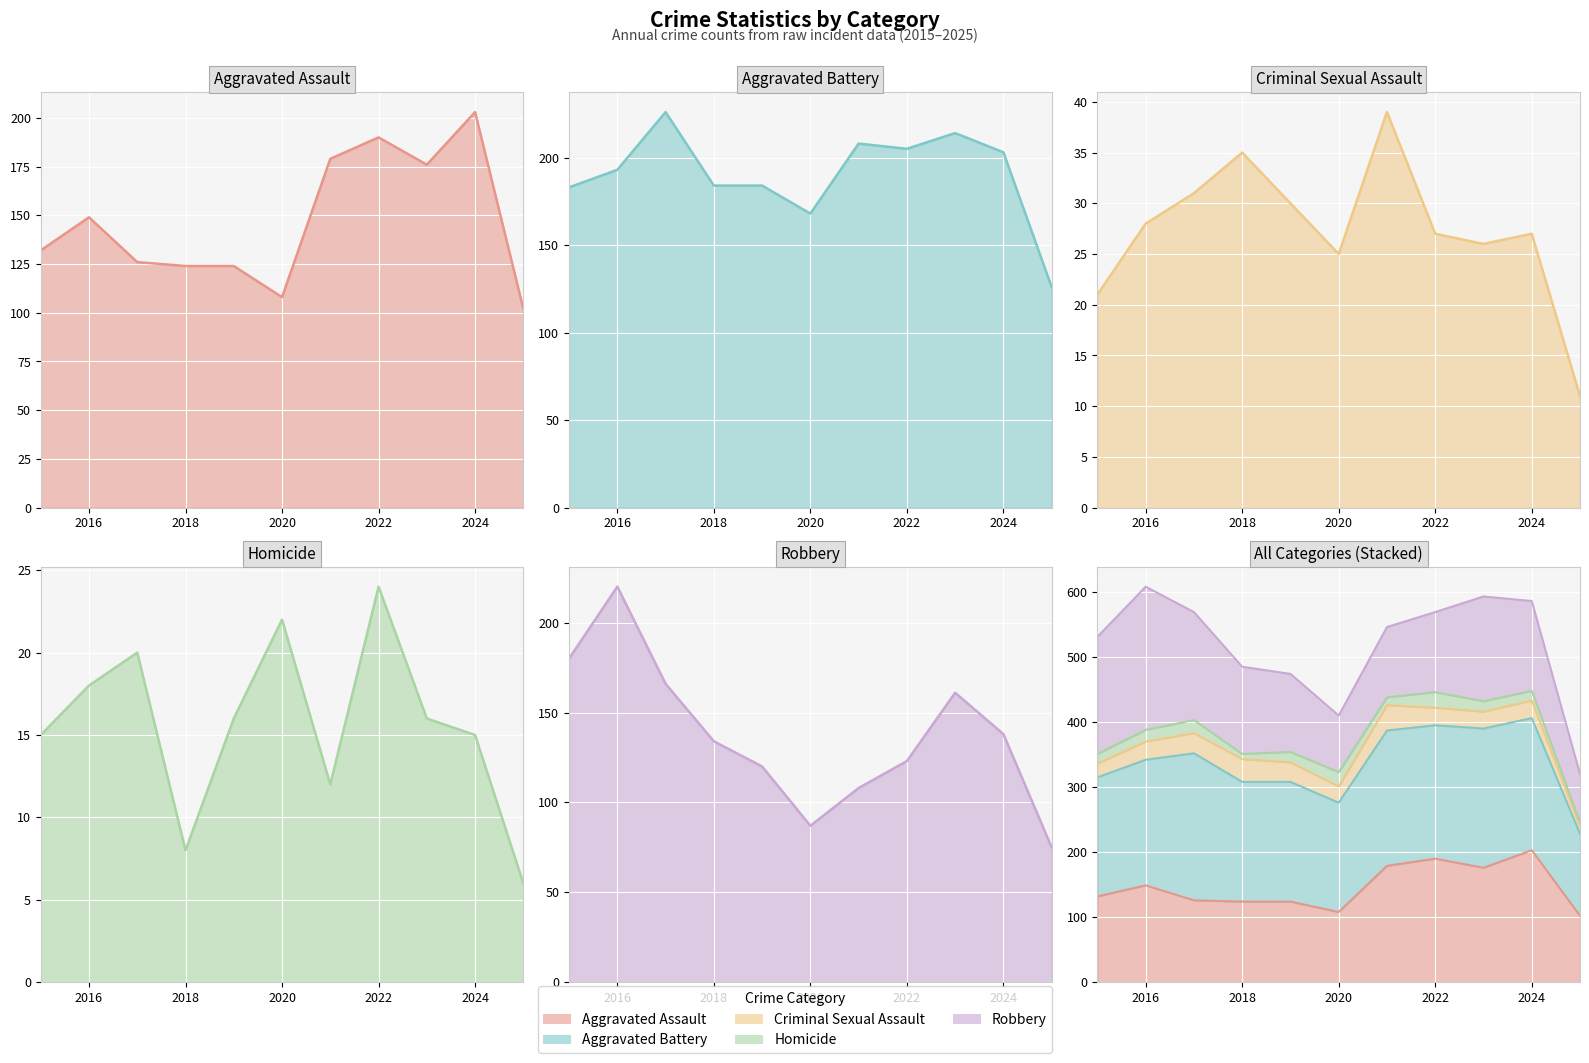

At which category does Criminal Sexual Assault reach its first local peak?

2018